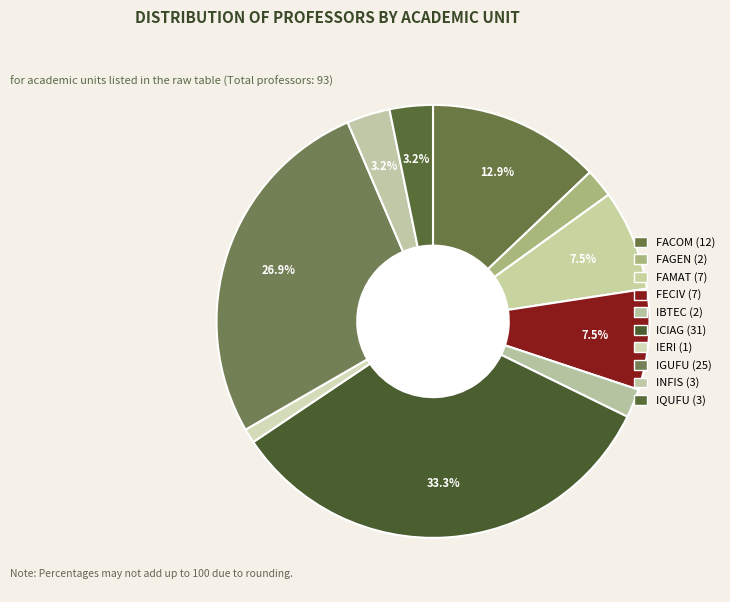

What is the change in value from FAMAT to IBTEC?

-5